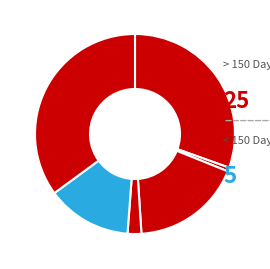

Count the number of slices in the pie.

6